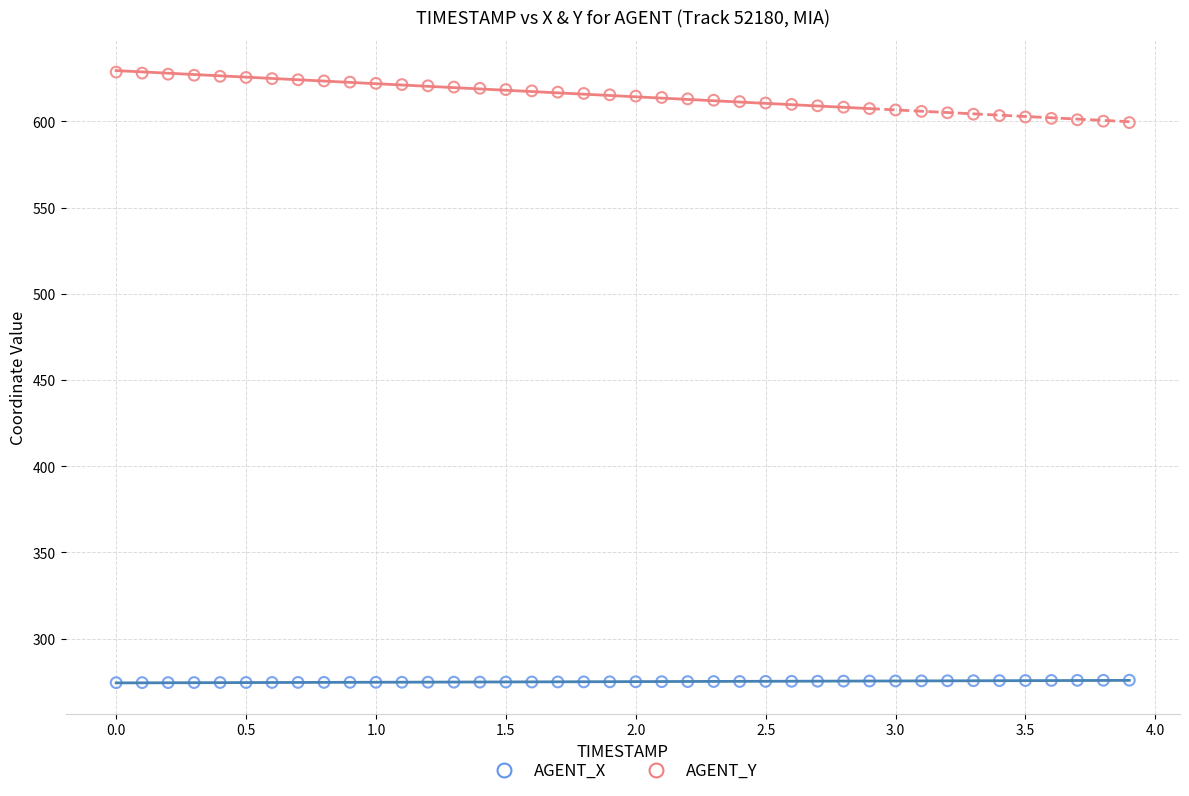

Across all data points, what is the range of Y values (max minus min)?

354.0